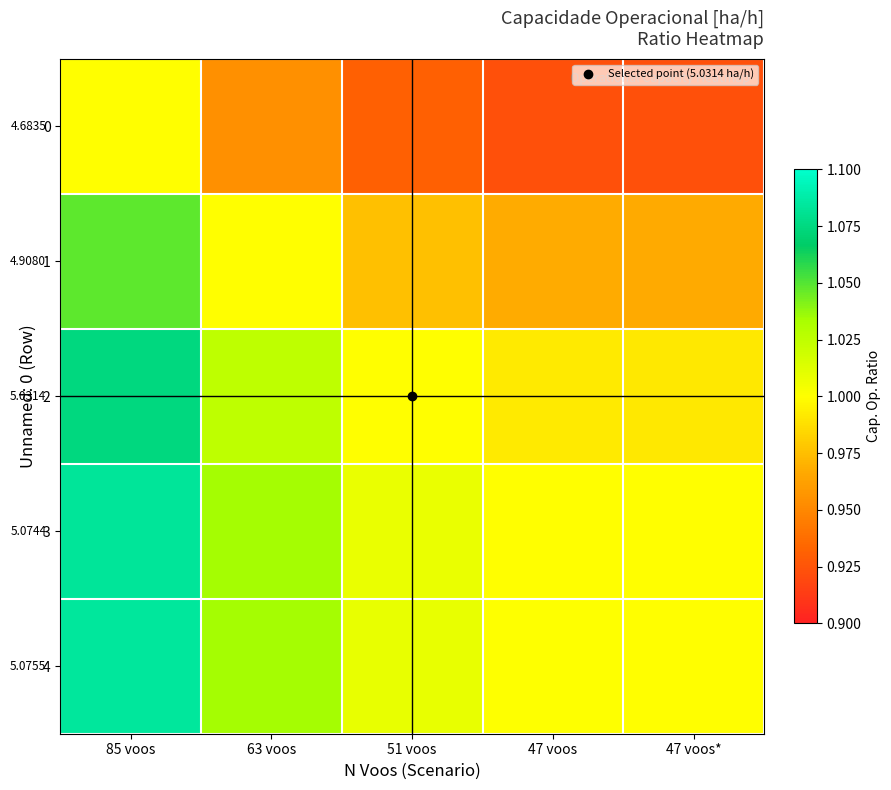

Between 85 voos and 51 voos, which series saw the biggest shift?

4